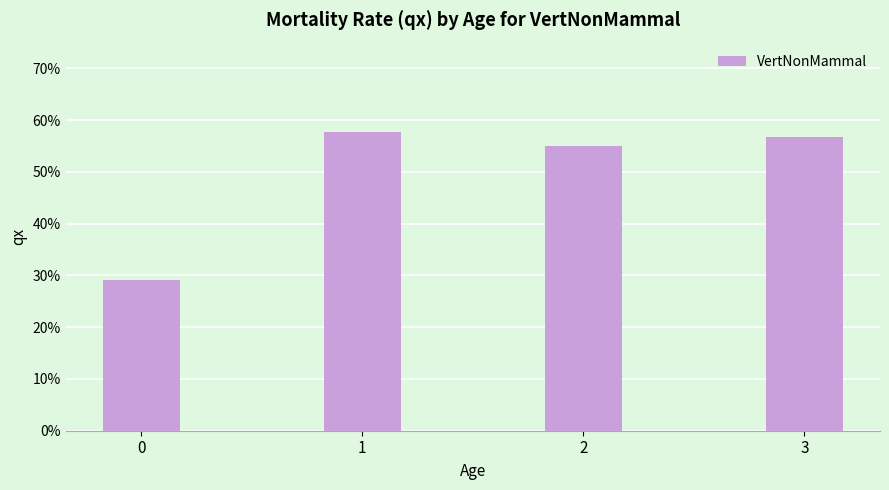

What is the sum of the values at 2 and 1?

1.1